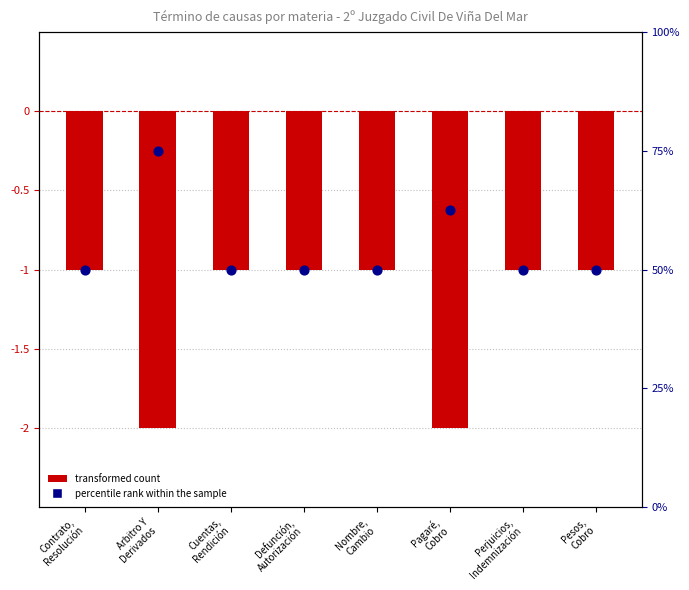

At how many categories does at least one series exceed 23?

8